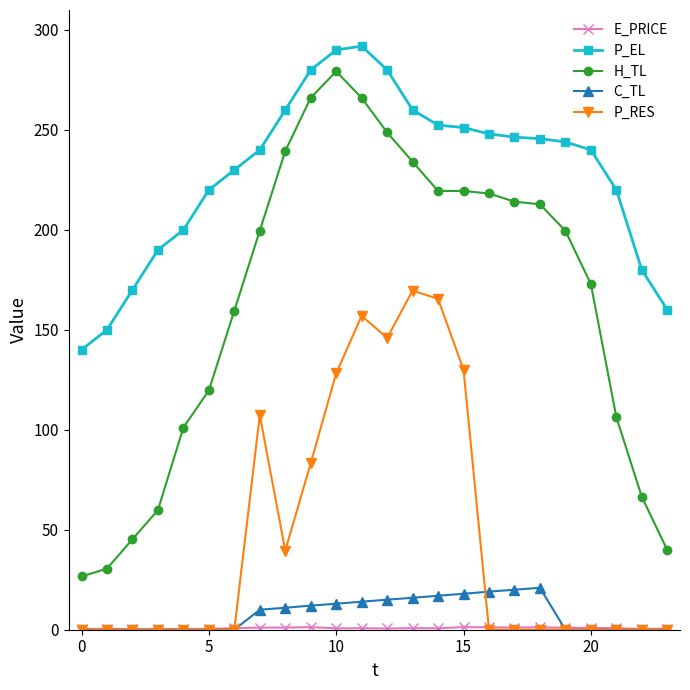

True or false: P_RES and H_TL intersect in this chart.

False